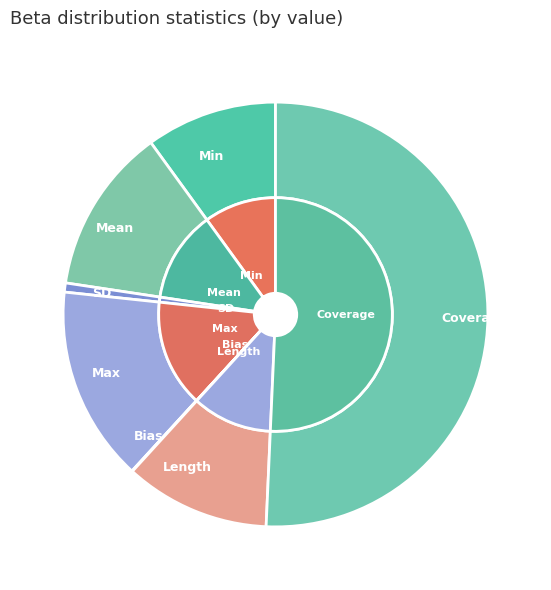

Is there any slice that represents more than half of the pie?

Yes